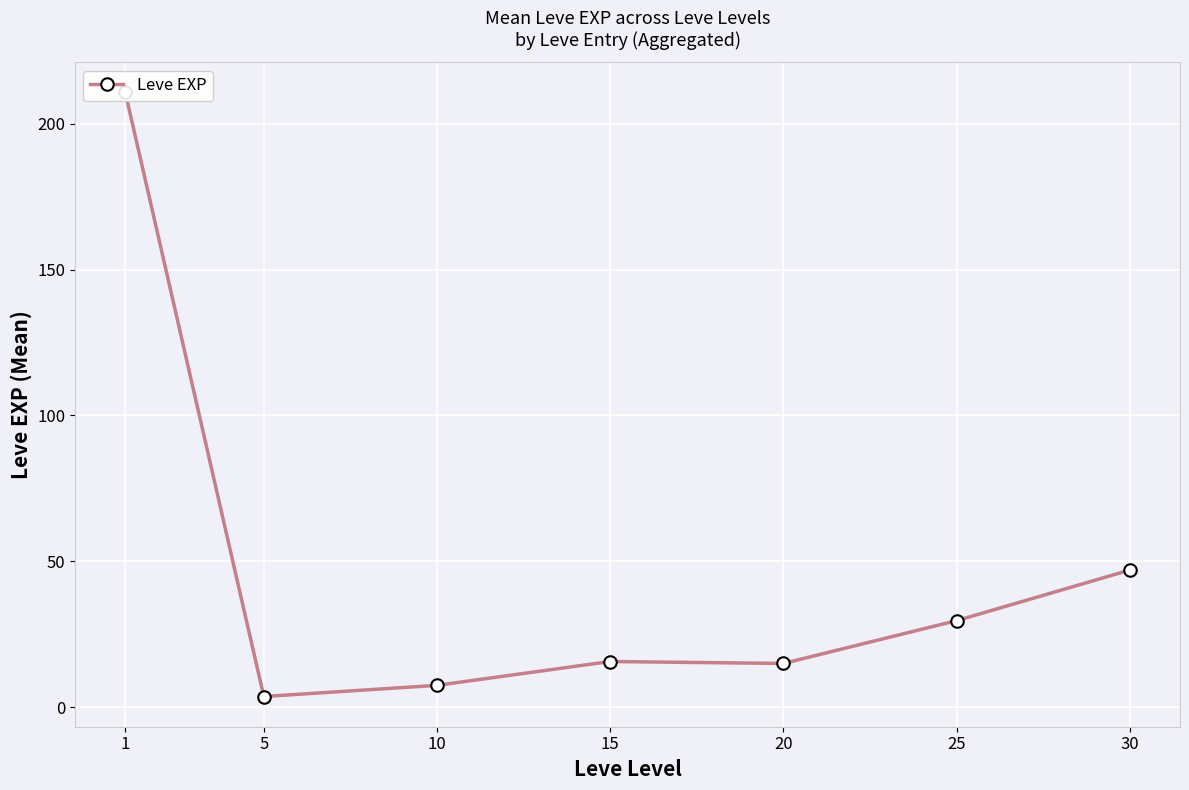

What is the value of the 6th point from the left?

29.7